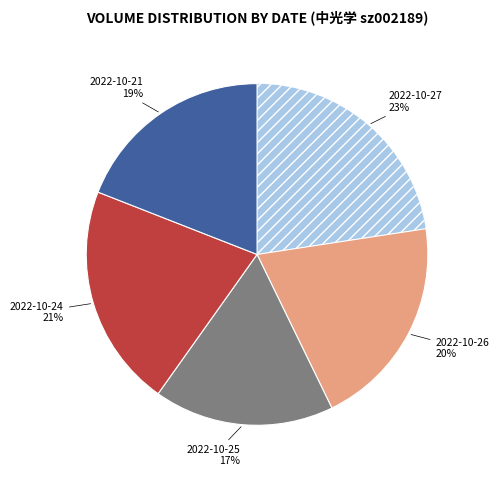

Count the number of slices in the pie.

5